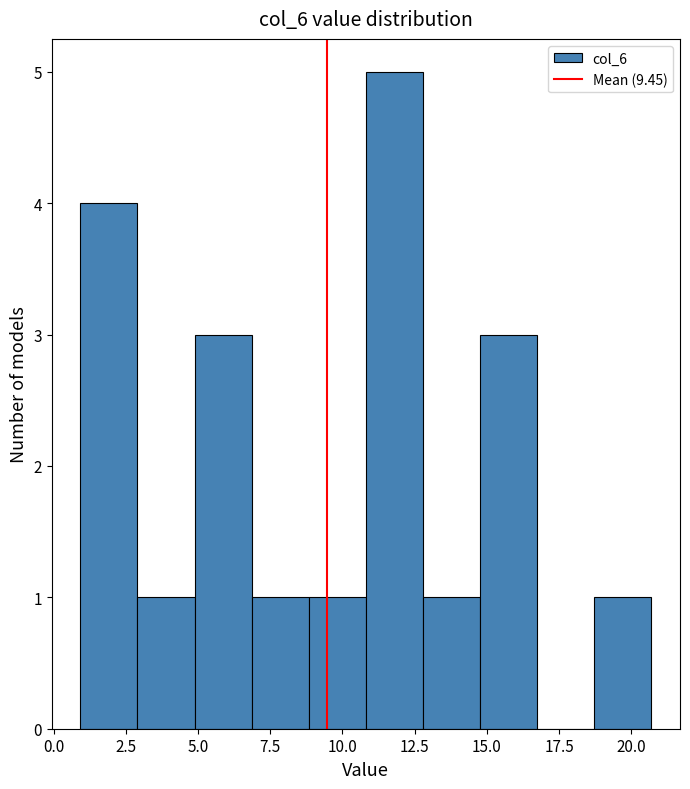

Around what value on the x-axis is the tallest bar? Give the approximate position of its centre, as read against the axis.

12.0